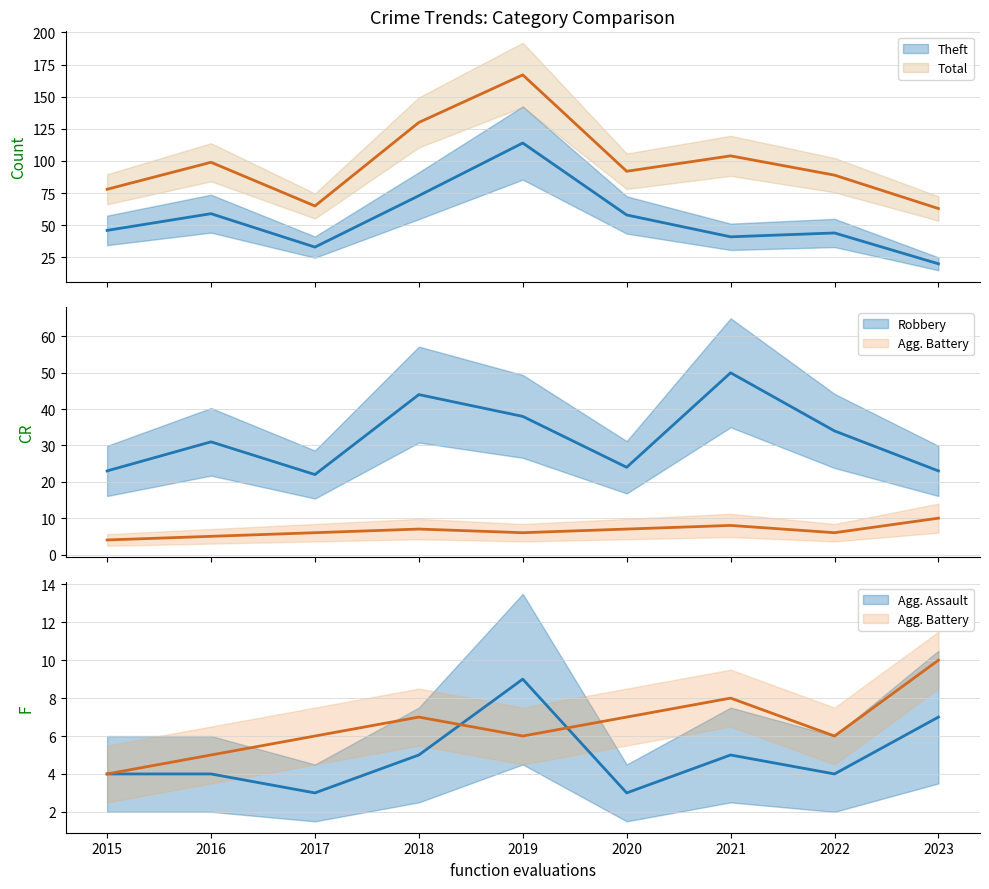

What is the difference between the maximum and second lowest values in the Robbery series?

27